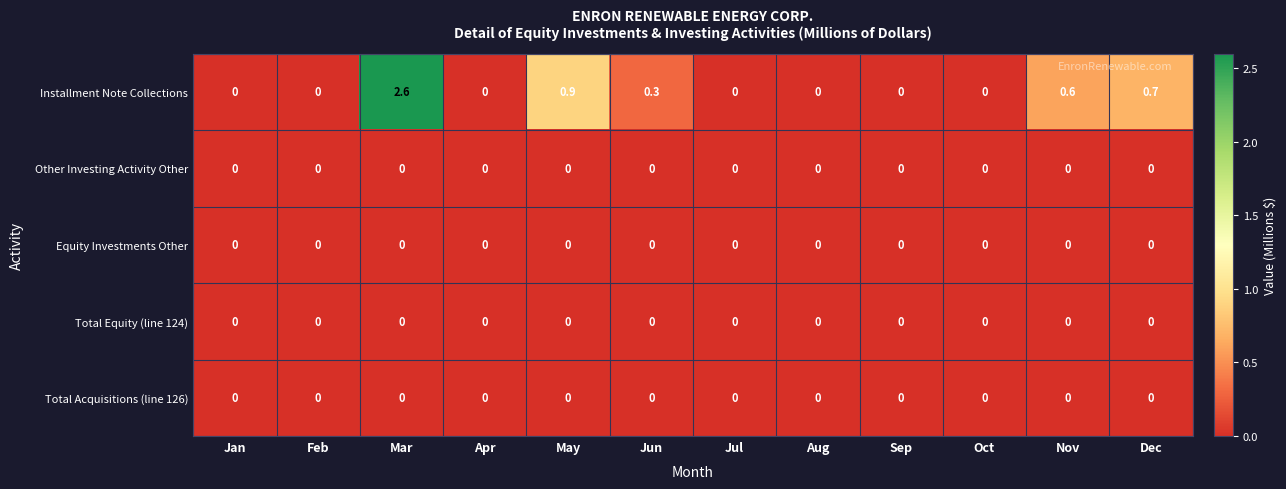

Which series changed the most between May and Nov?

Installment Note Collections